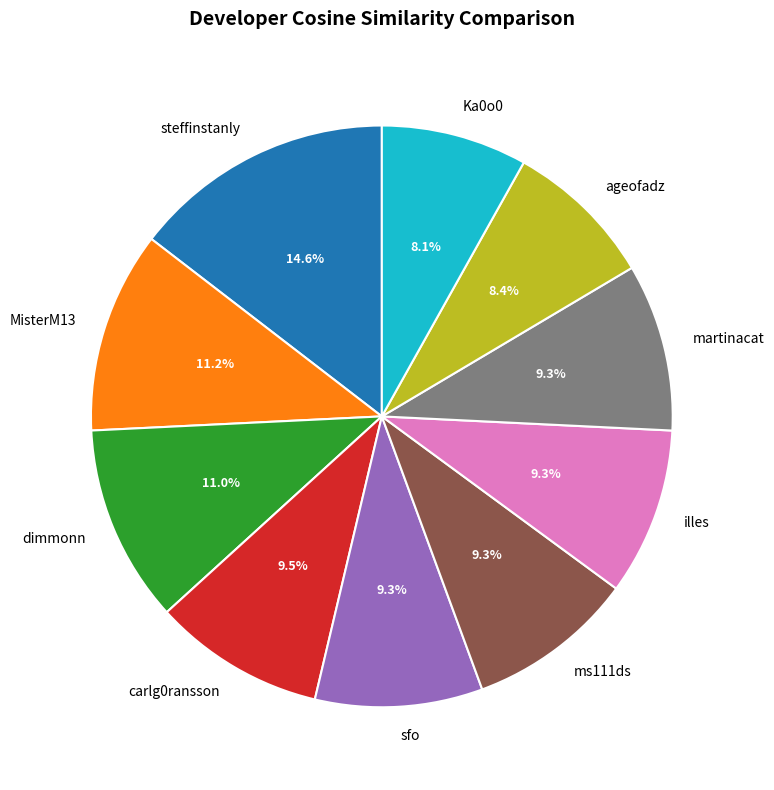

What is the largest slice in the pie chart?

steffinstanly